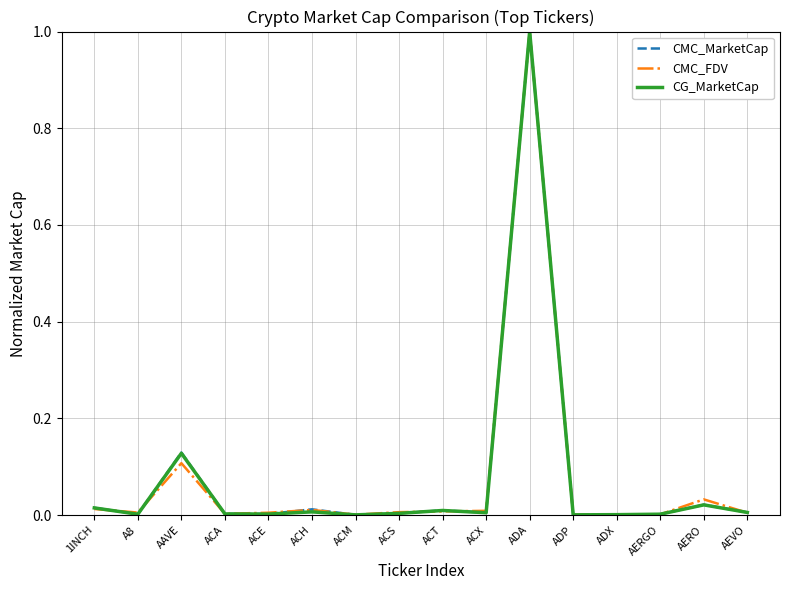

What is the greatest value displayed?

1.0